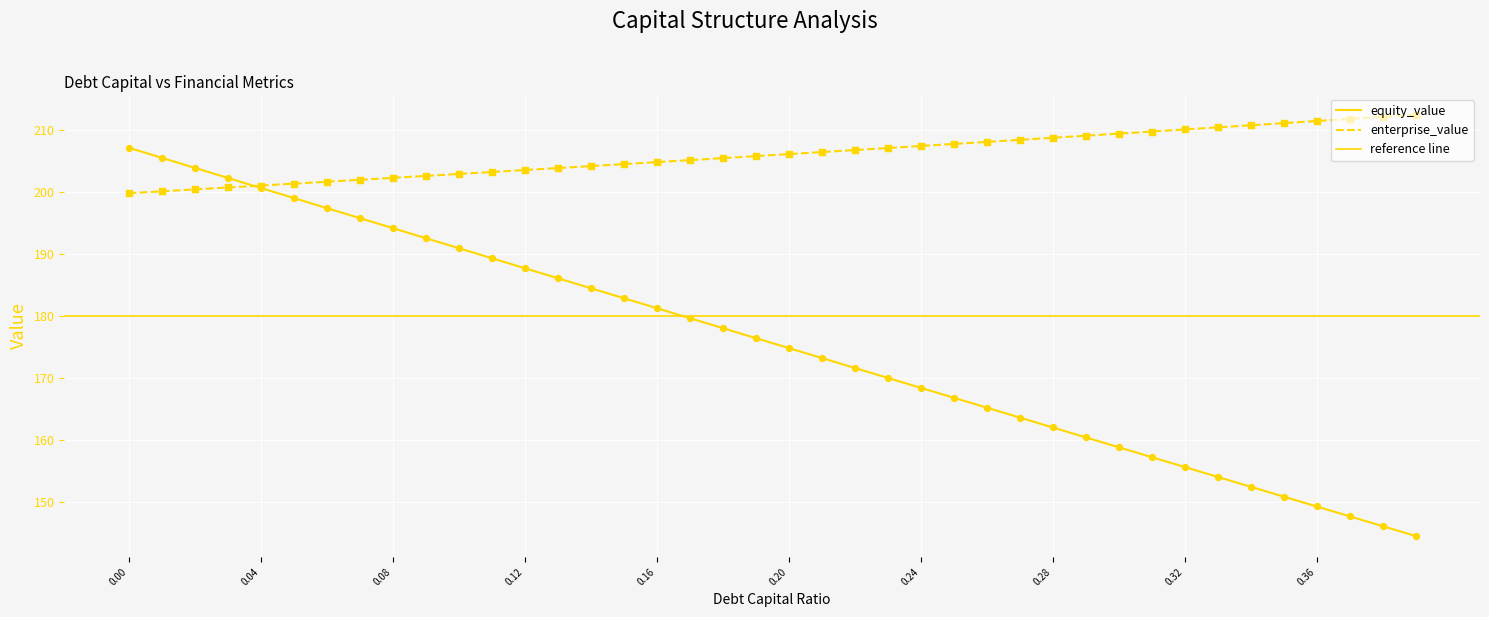

Is the value of equity_value at 0.24 greater than the value of enterprise_value at 0.15?

No